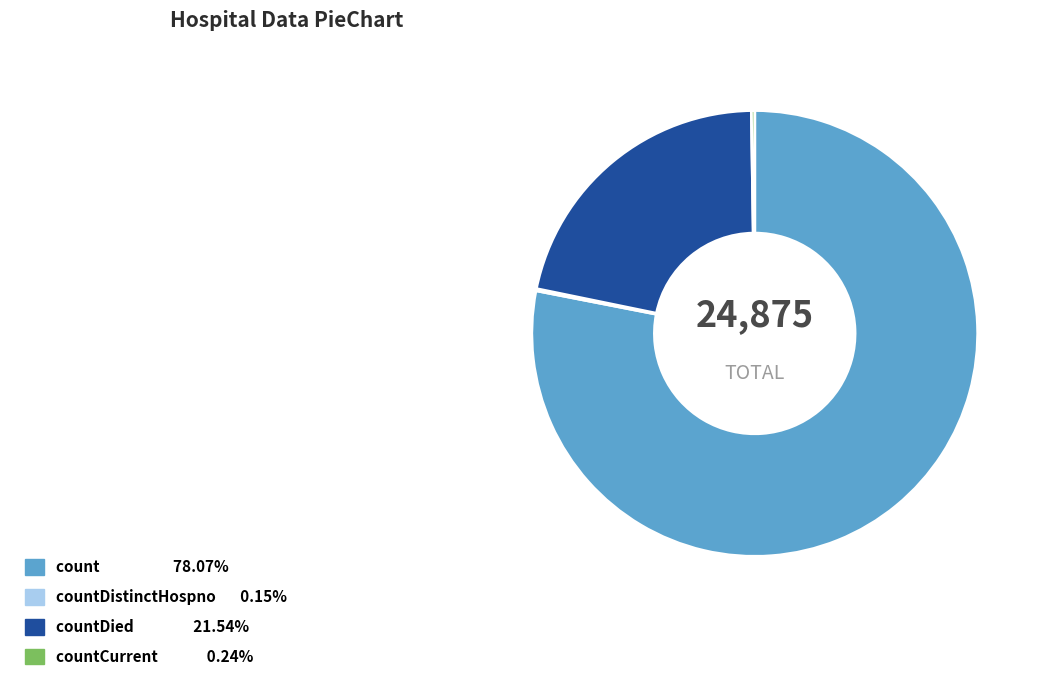

Does any single category account for the majority?

Yes